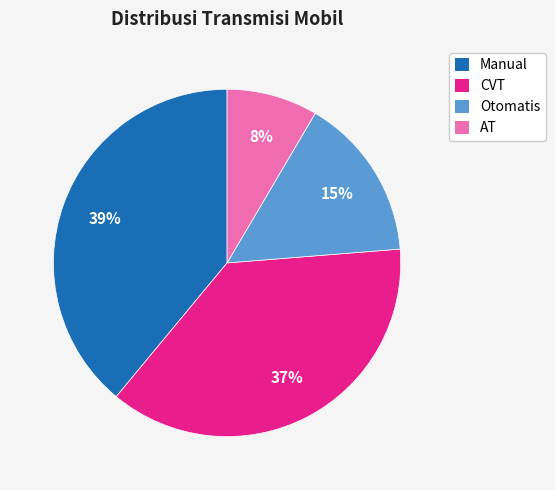

The AT slice represents 8% of the pie. True or false?

True